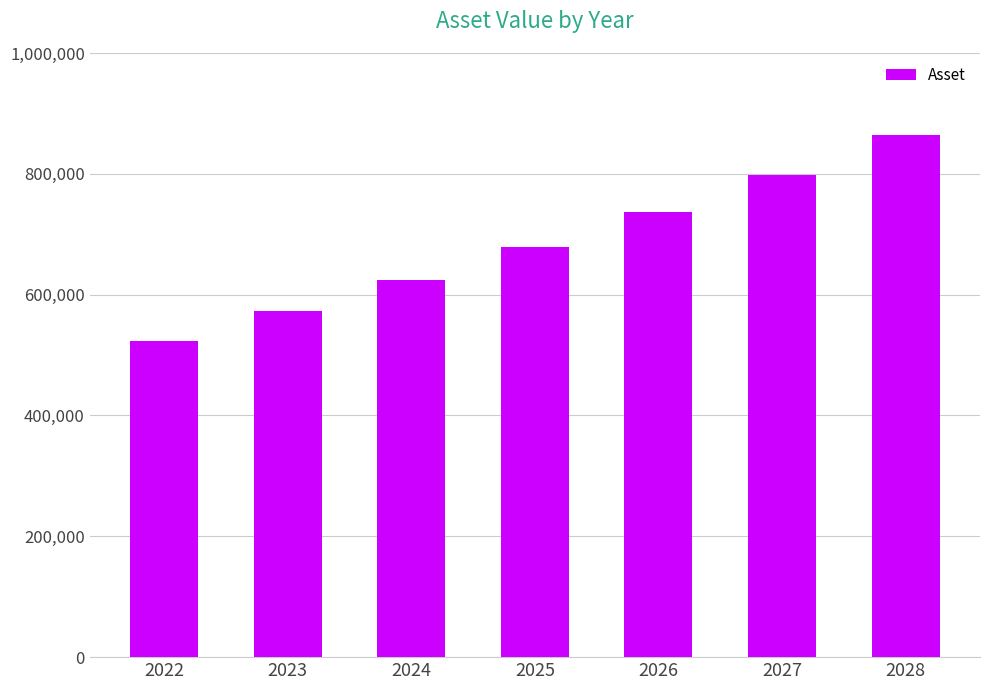

Rank the categories by value from lowest to highest.

2022, 2023, 2024, 2025, 2026, 2027, 2028